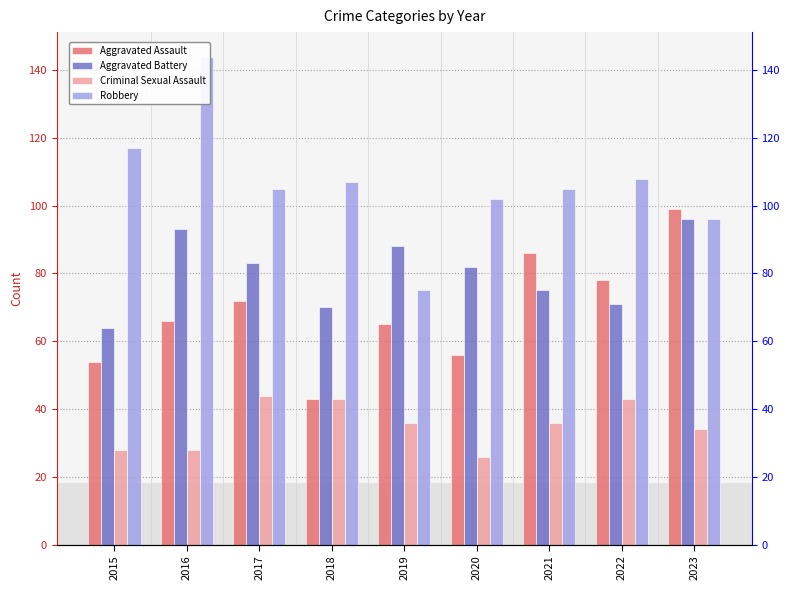

Reading right to left, extract all data points from this chart.

Aggravated Assault: 2023=99	2022=78	2021=86	2020=56	2019=65	2018=43	2017=72	2016=66	2015=54
Aggravated Battery: 2023=96	2022=71	2021=75	2020=82	2019=88	2018=70	2017=83	2016=93	2015=64
Criminal Sexual Assault: 2023=34	2022=43	2021=36	2020=26	2019=36	2018=43	2017=44	2016=28	2015=28
Robbery: 2023=96	2022=108	2021=105	2020=102	2019=75	2018=107	2017=105	2016=144	2015=117